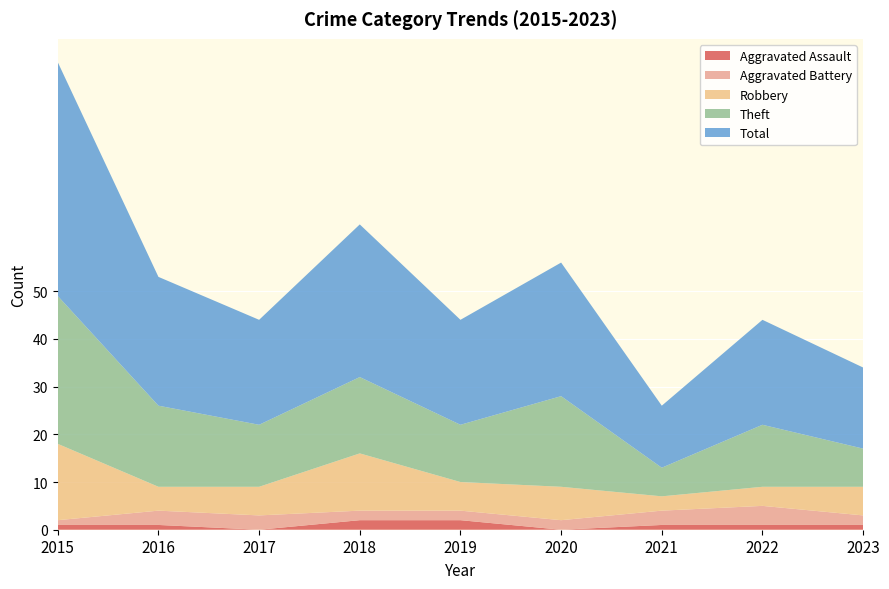

Reading left to right, list all the values displayed in this chart.

Aggravated Assault: 1	1	0	2	2	0	1	1	1
Aggravated Battery: 1	3	3	2	2	2	3	4	2
Robbery: 16	5	6	12	6	7	3	4	6
Theft: 31	17	13	16	12	19	6	13	8
Total: 49	27	22	32	22	28	13	22	17